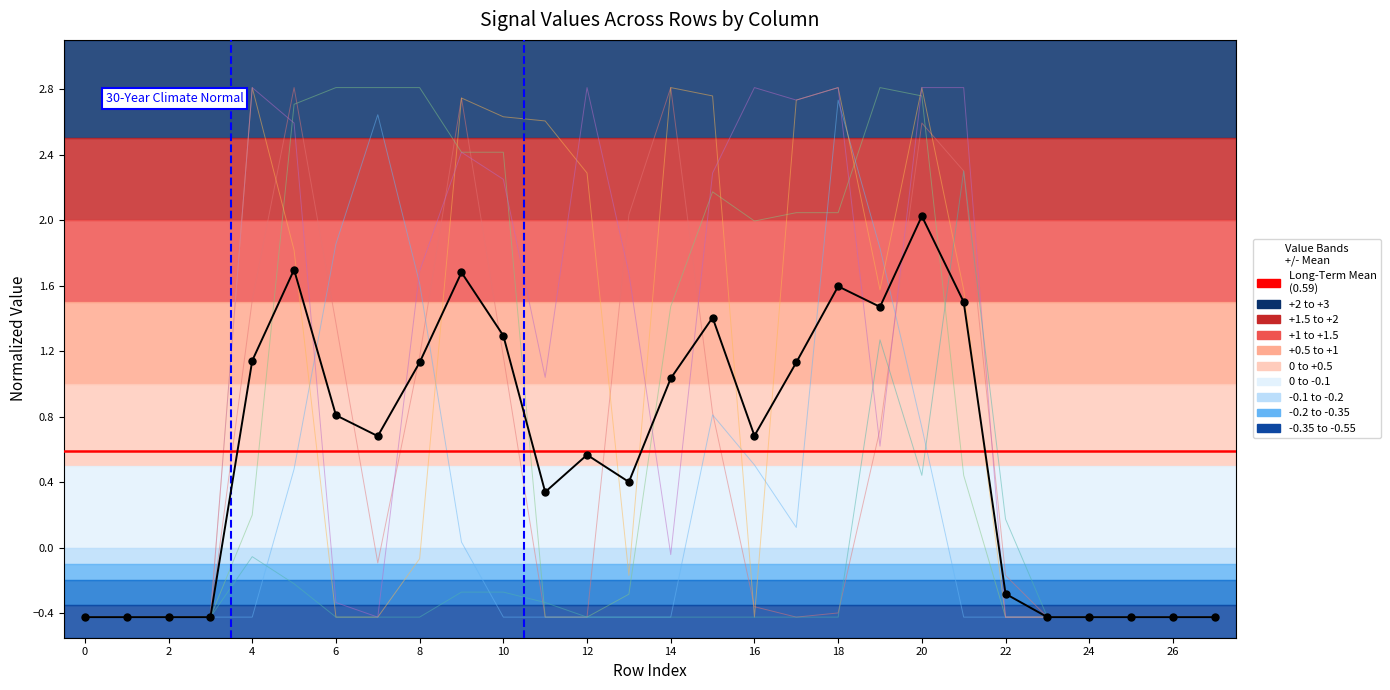

Is it true that col_18 equals -0.4 at 22?

True